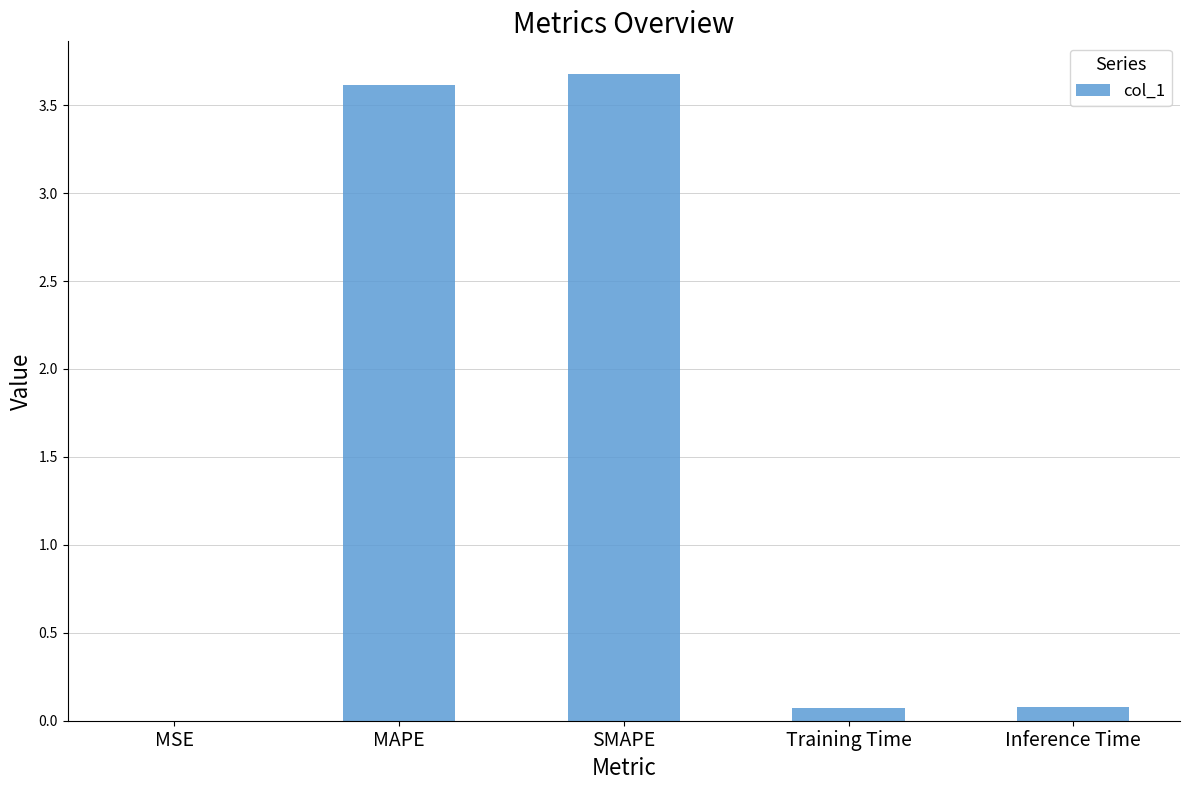

What is the greatest value displayed?

3.7